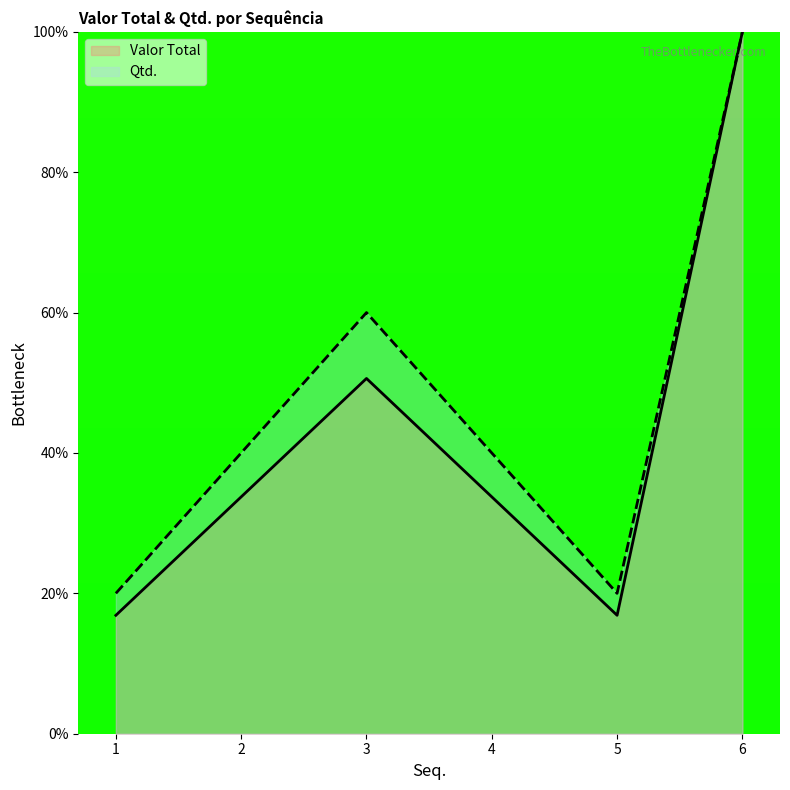

Does the chart display data point markers on the line(s)?

No